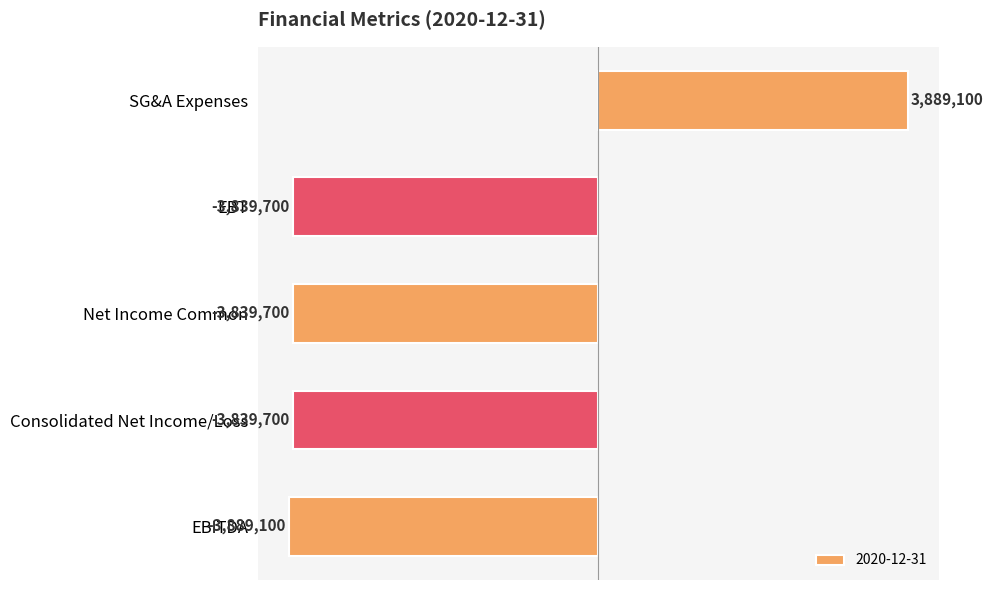

What value does the data have at Consolidated Net Income/Loss, to the nearest 50?

-3839700